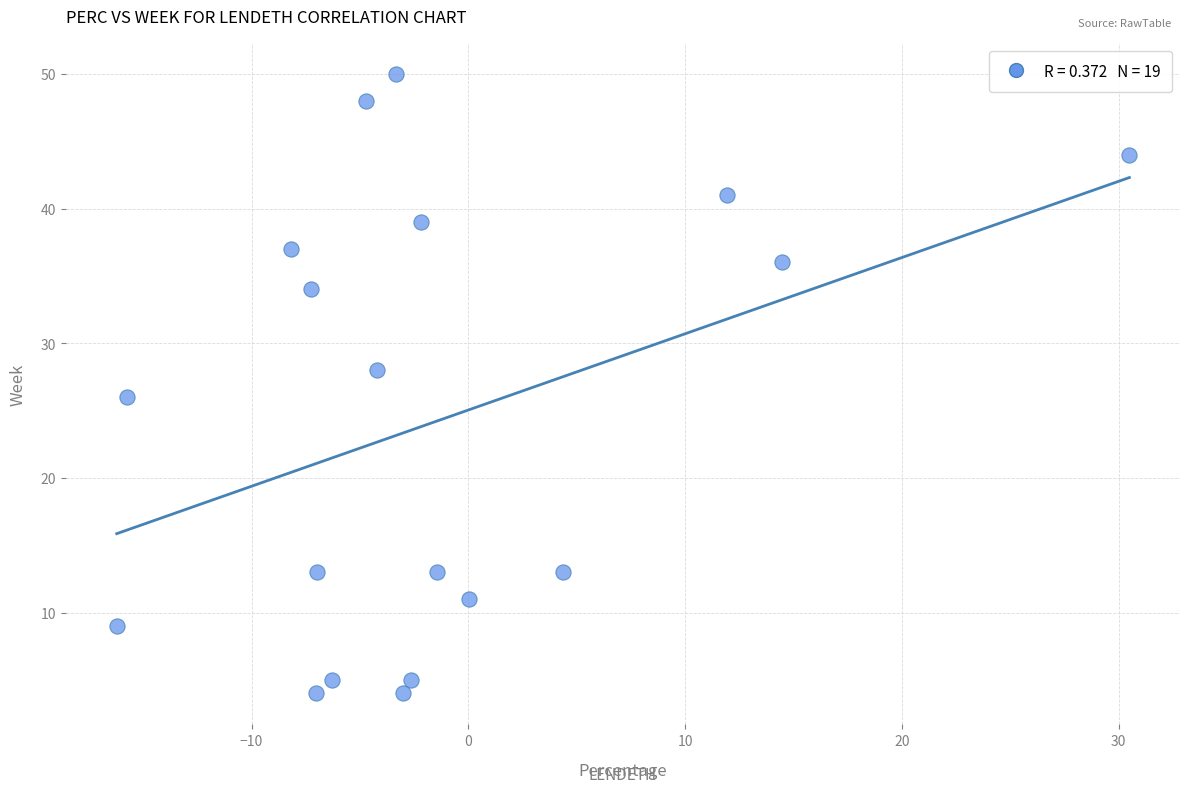

What is the range of Y values (max minus min)?

46